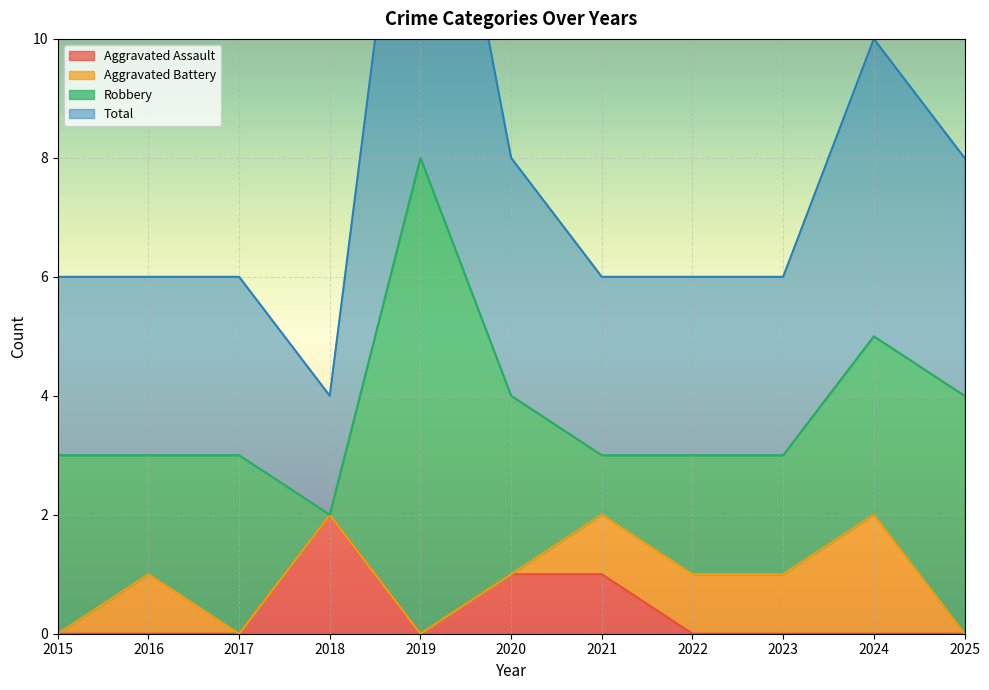

True or false: Total and Aggravated Assault cross at least once.

False